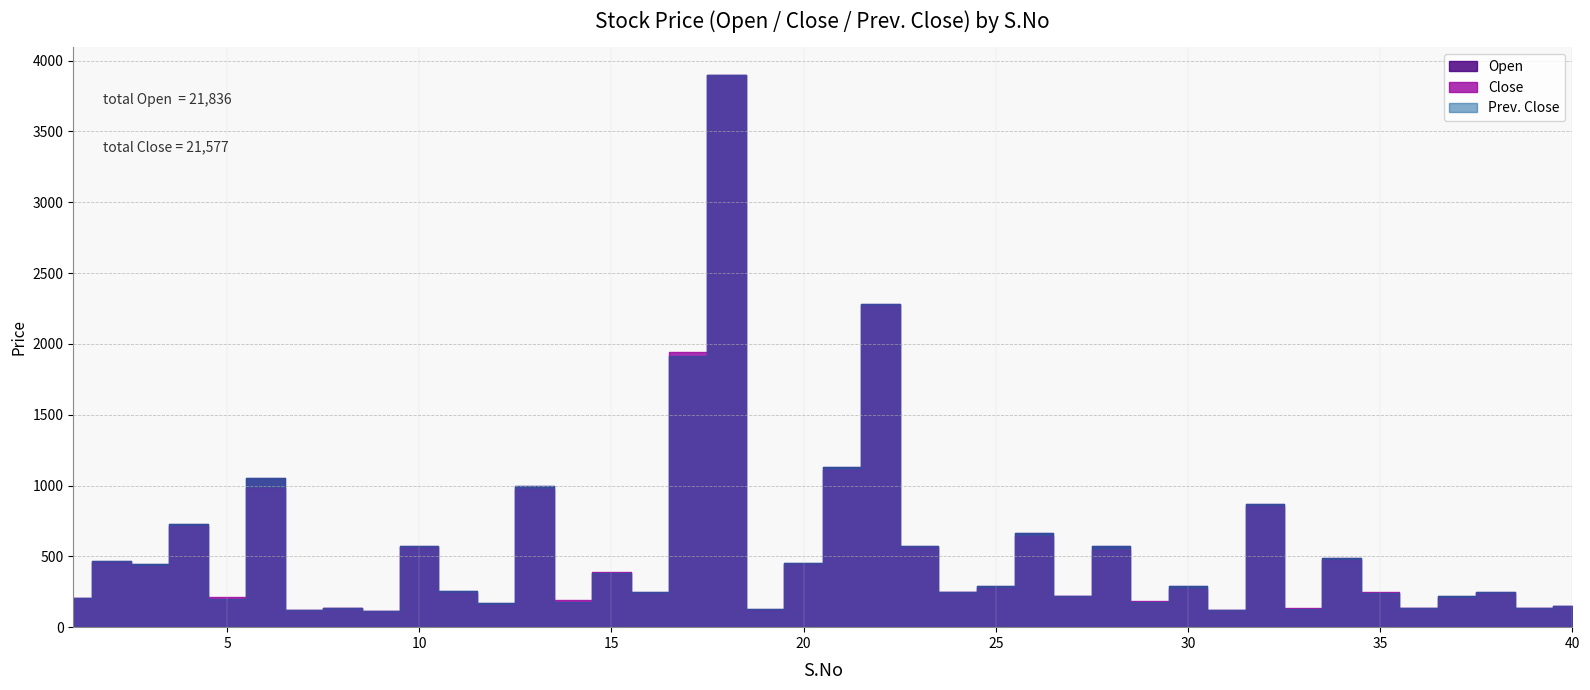

Which category has the lowest value in the Close series?

9